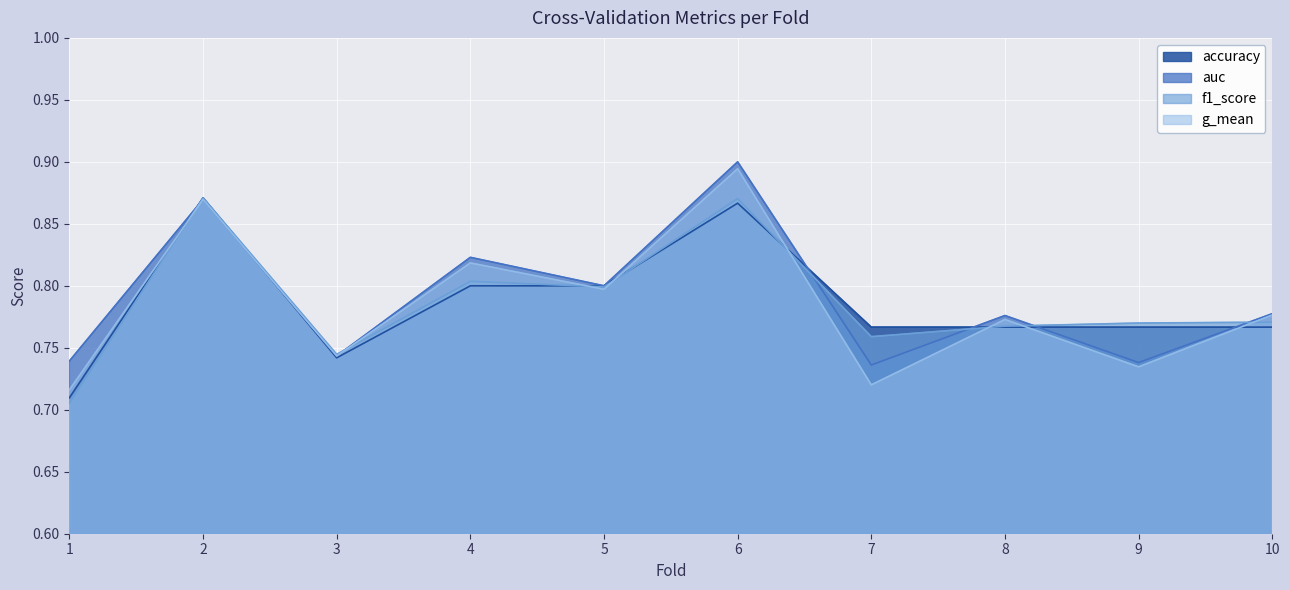

What are all the series names shown in the legend?

accuracy, auc, f1_score, g_mean